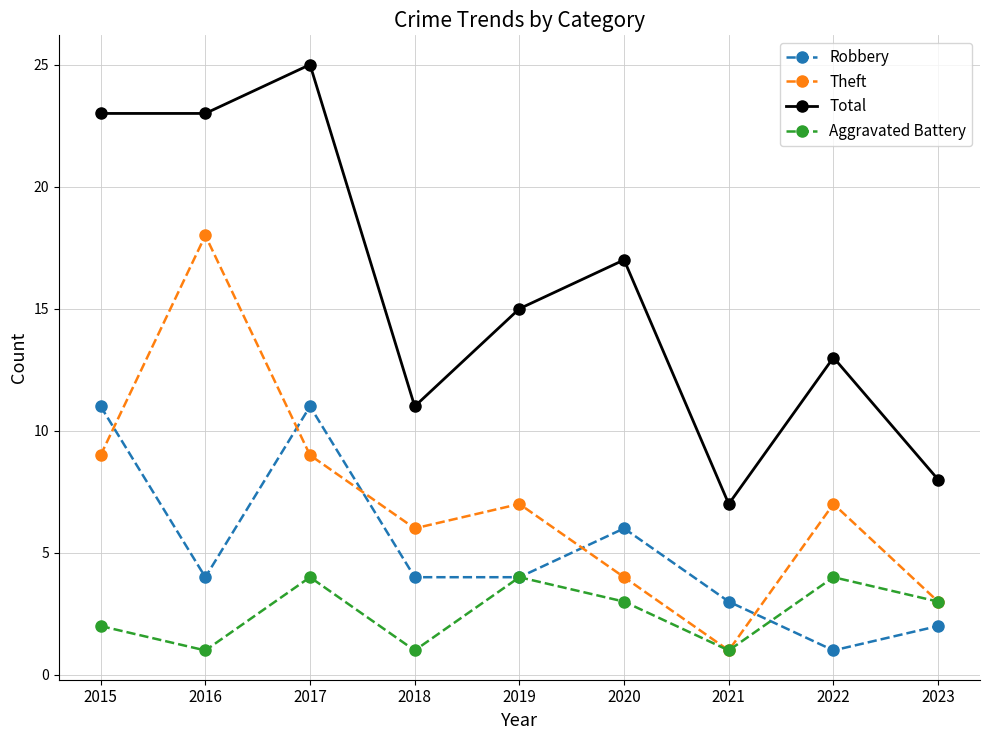

Reading right to left, what are all the values shown in this chart?

Robbery: 2	1	3	6	4	4	11	4	11
Theft: 3	7	1	4	7	6	9	18	9
Total: 8	13	7	17	15	11	25	23	23
Aggravated Battery: 3	4	1	3	4	1	4	1	2